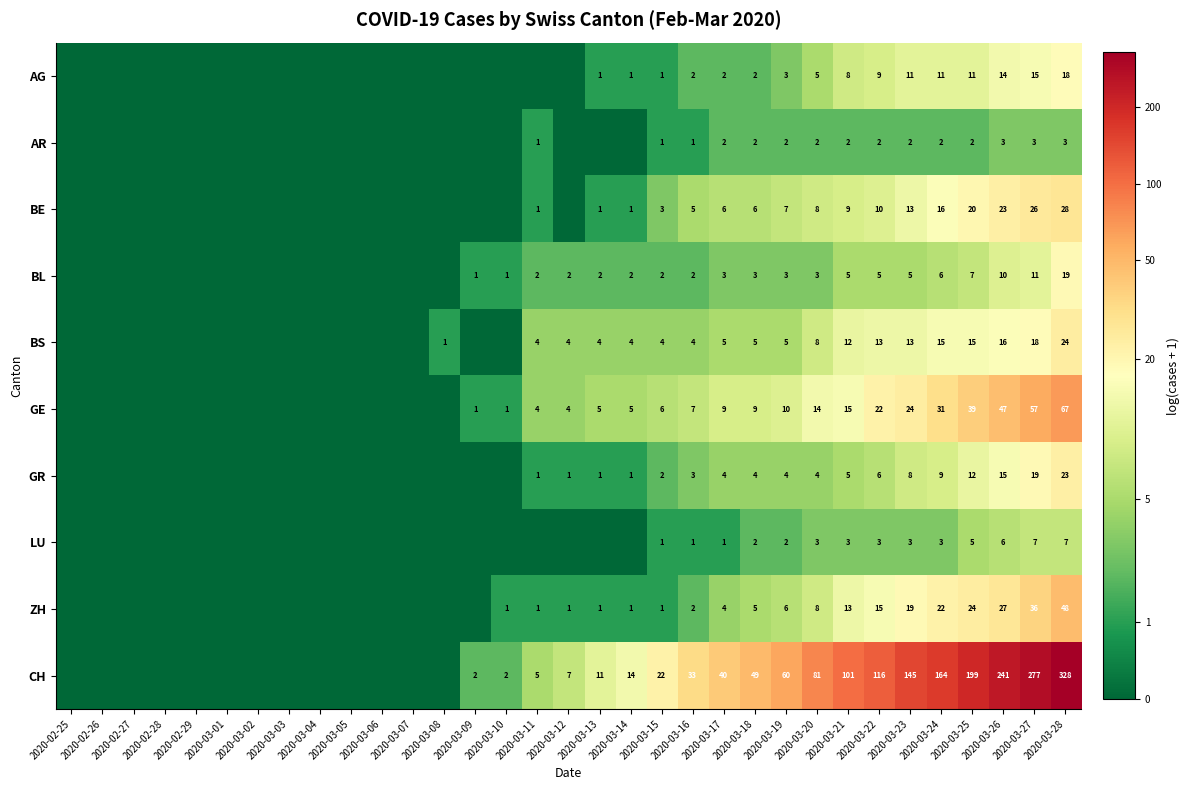

The value of GR at 2020-03-13 is 0.3. True or false?

False